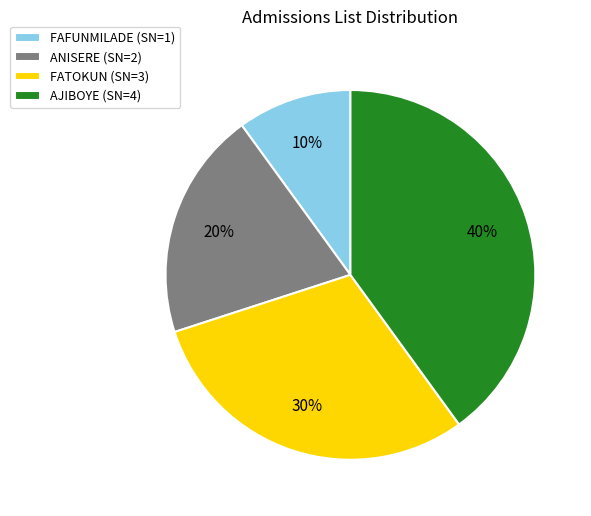

Approximately how many times larger is the value at FATOKUN compared to FAFUNMILADE?

3.0